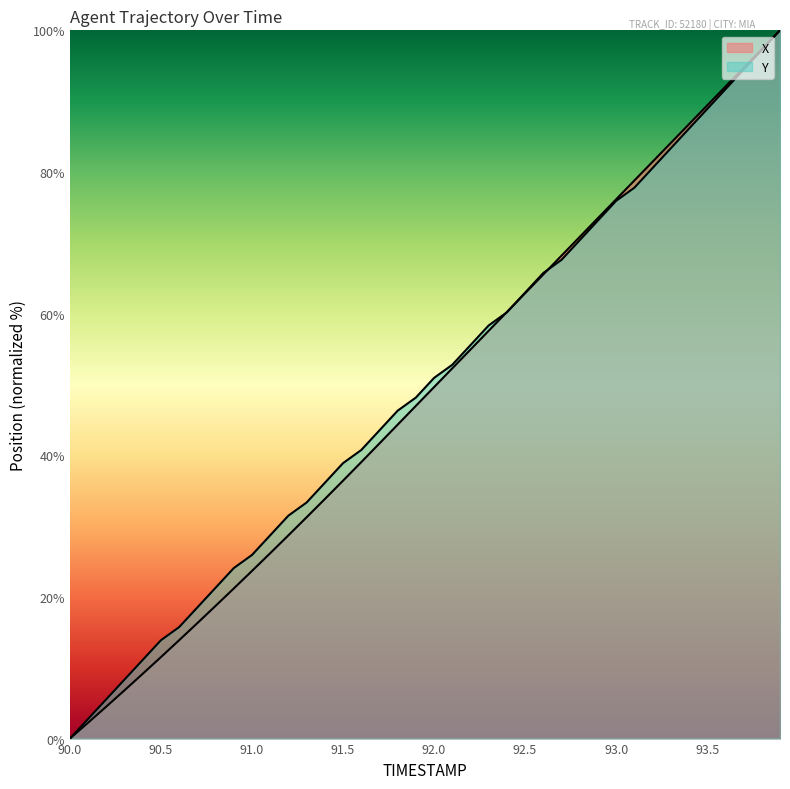

What are all the series names shown in the legend?

X, Y